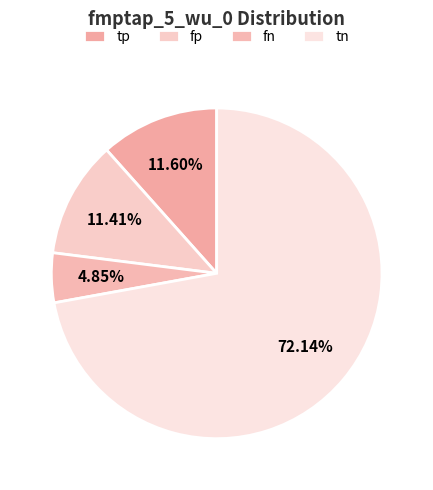

Count the number of slices in the pie.

4